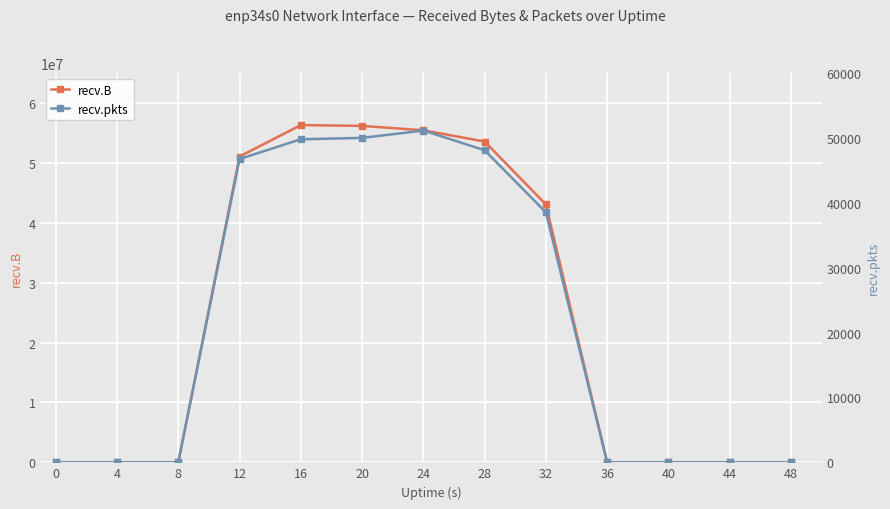

Where is recv.pkts nearest to the value 25578?

32